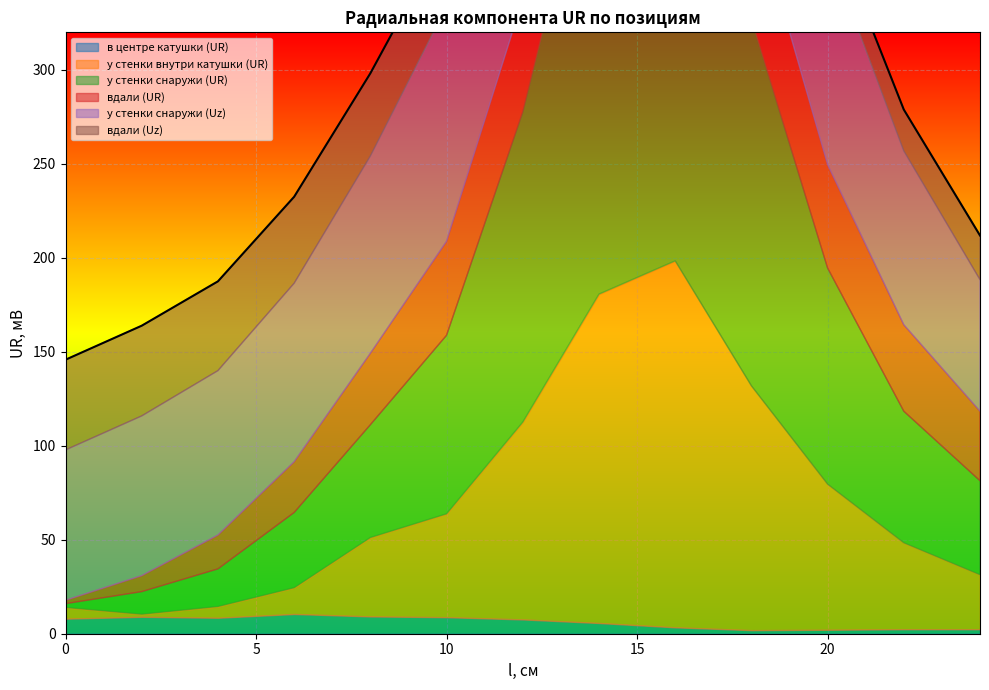

What is the difference between the second highest and second lowest values in the вдали (UR) series?

58.5